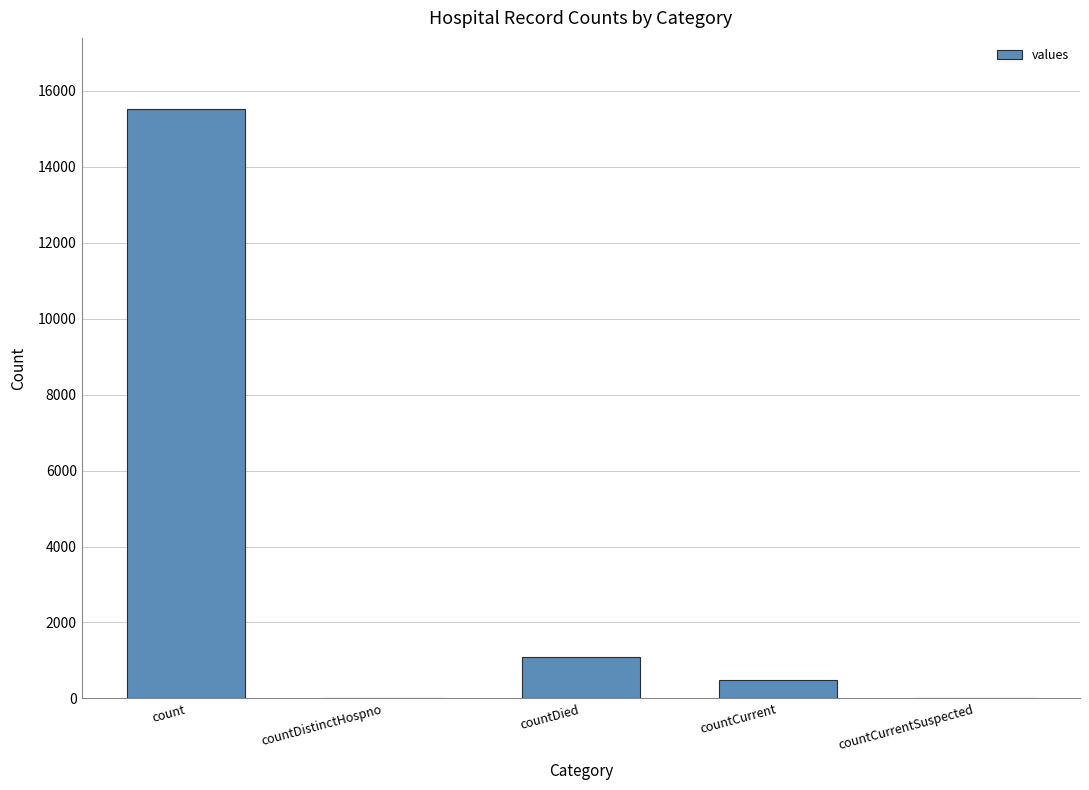

Between countCurrent and count, which is larger?

count